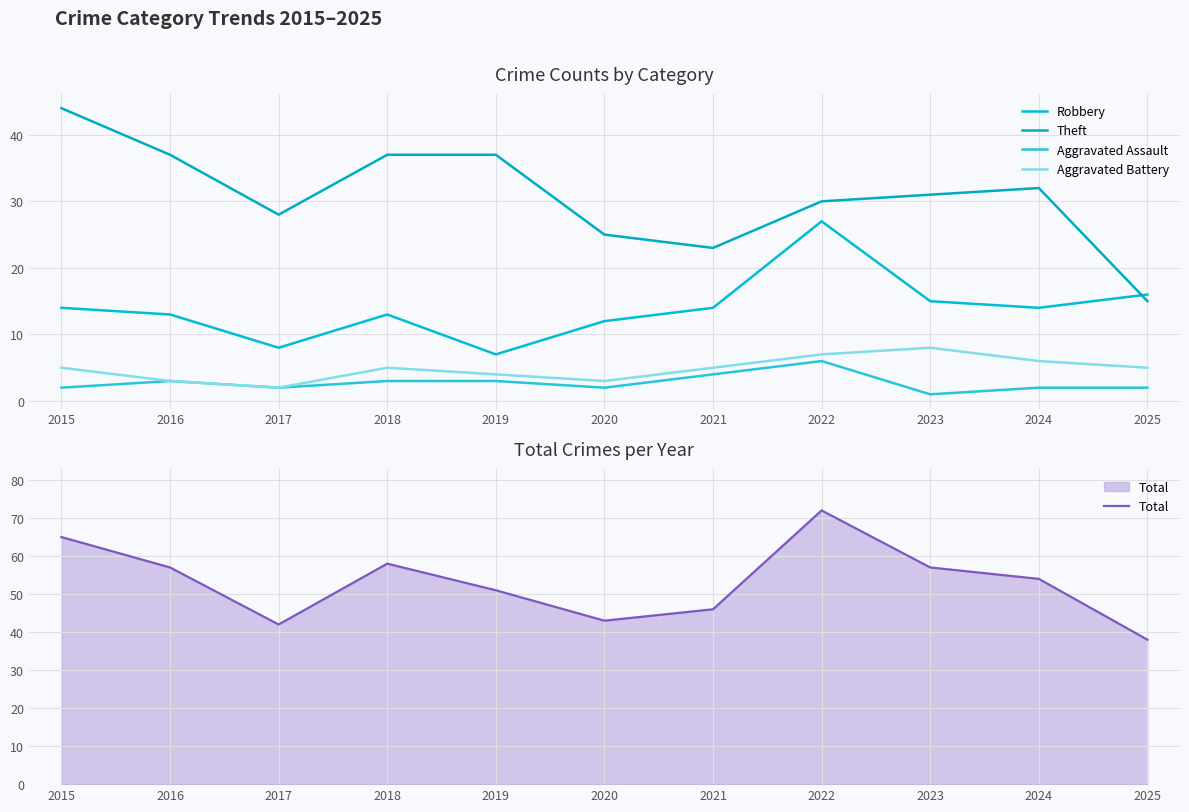

What is the maximum value for Total?

72